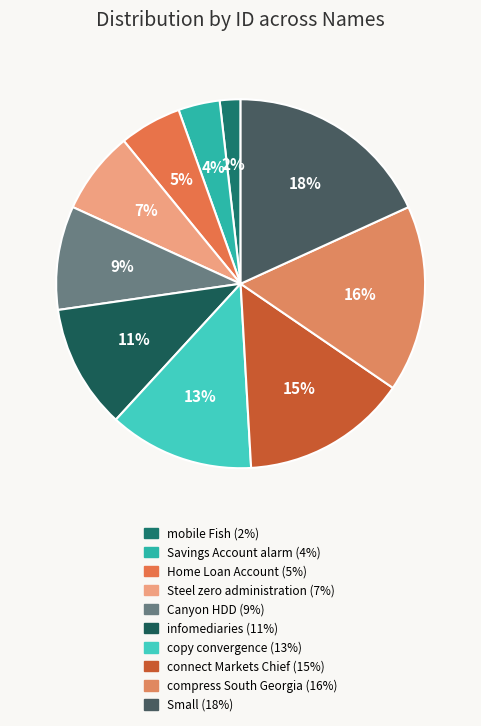

Is Savings Account alarm the majority of the pie?

No